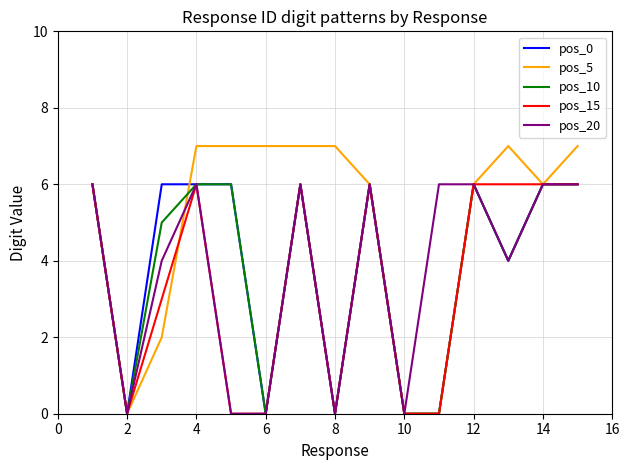

Which series has the largest range (max minus min)?

pos_5